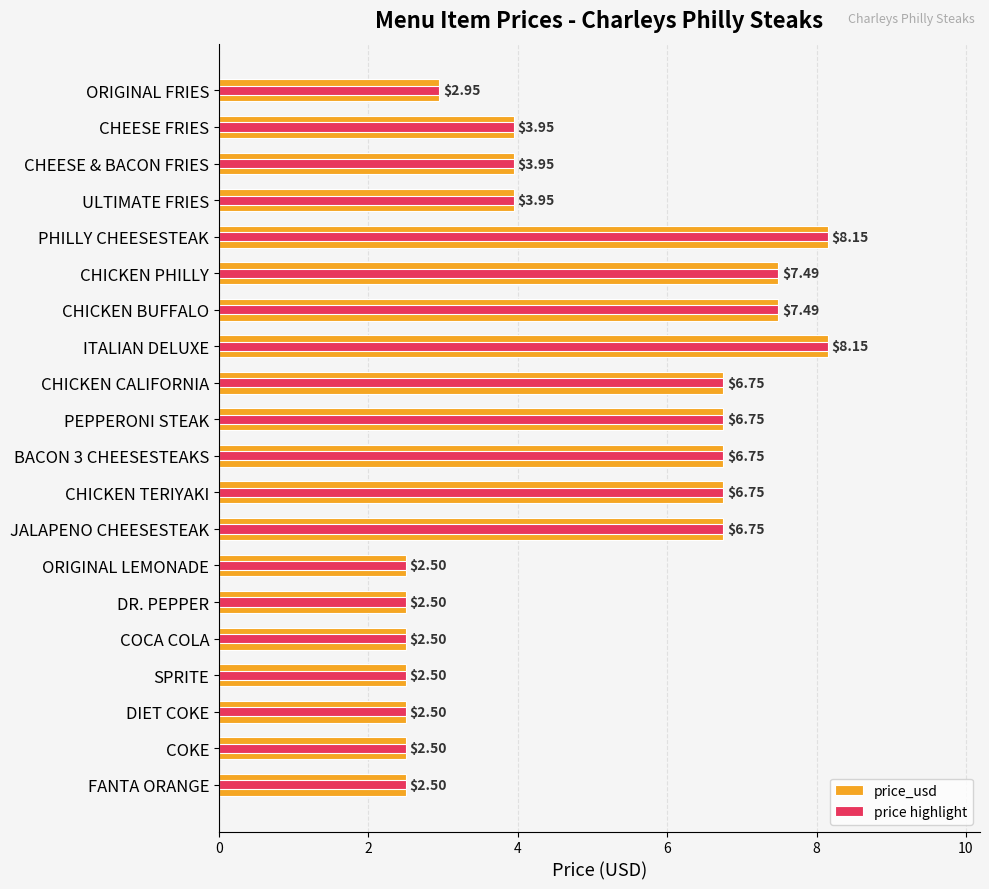

How many data points are less than 3?

8